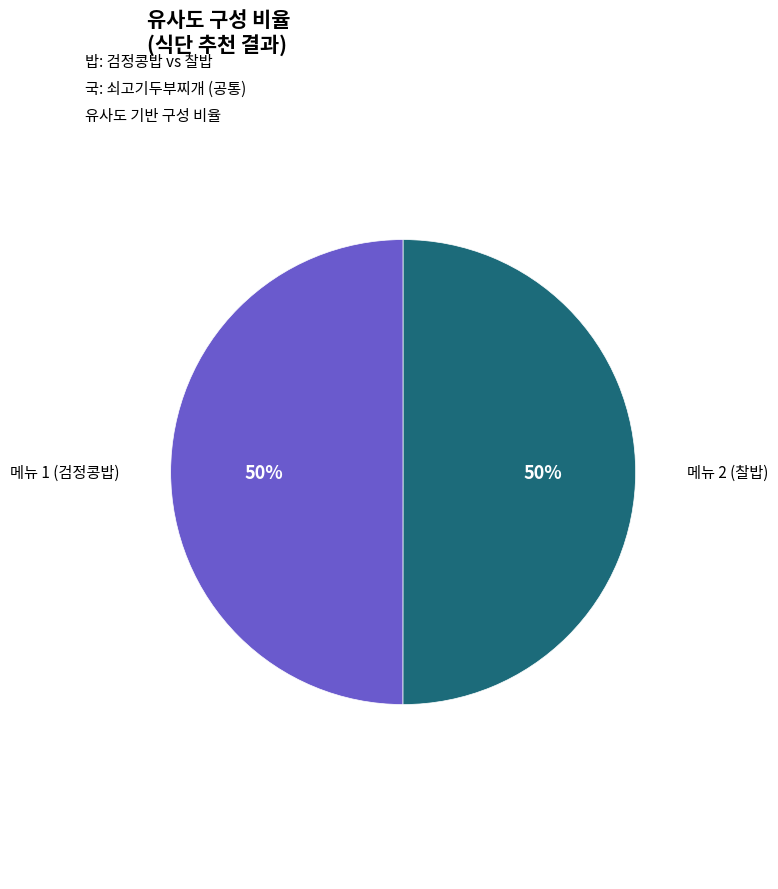

Count the number of slices in the pie.

2